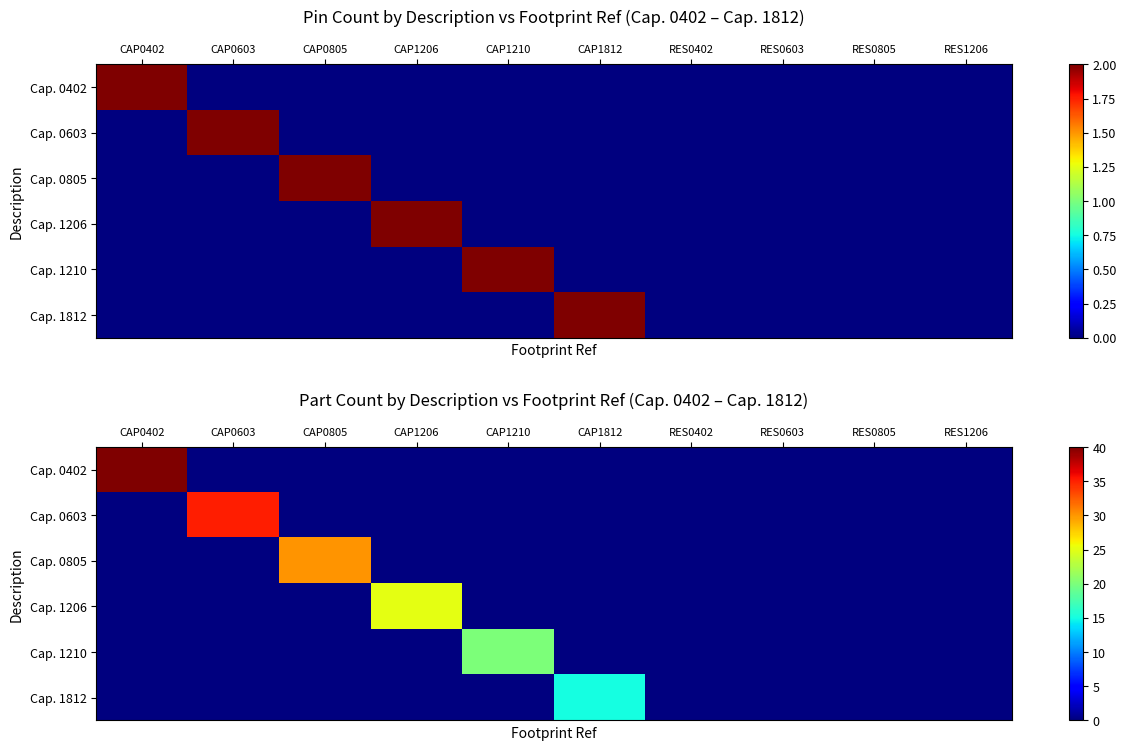

List the series in order of their overall mean, highest first.

Cap. 0402, Cap. 0603, Cap. 0805, Cap. 1206, Cap. 1210, Cap. 1812